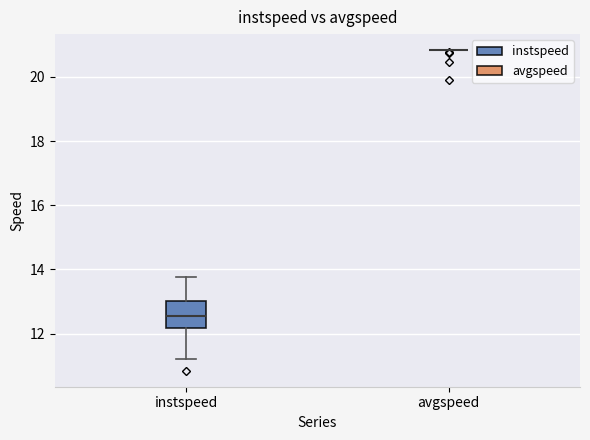

Which box is the tallest, from its lower edge to its upper edge?

instspeed